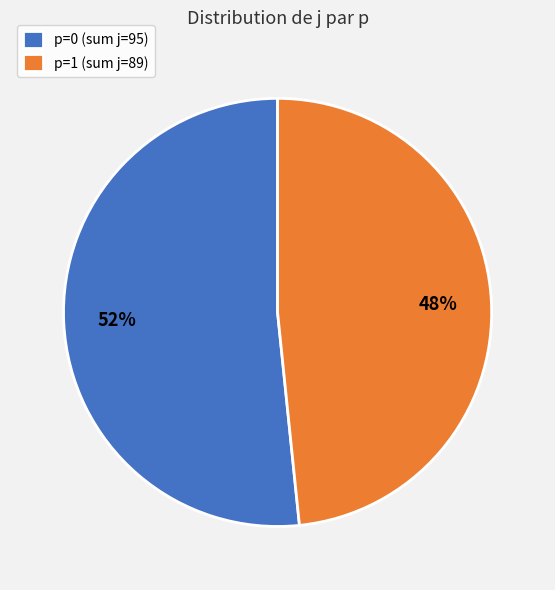

How many segments does this pie chart have?

2